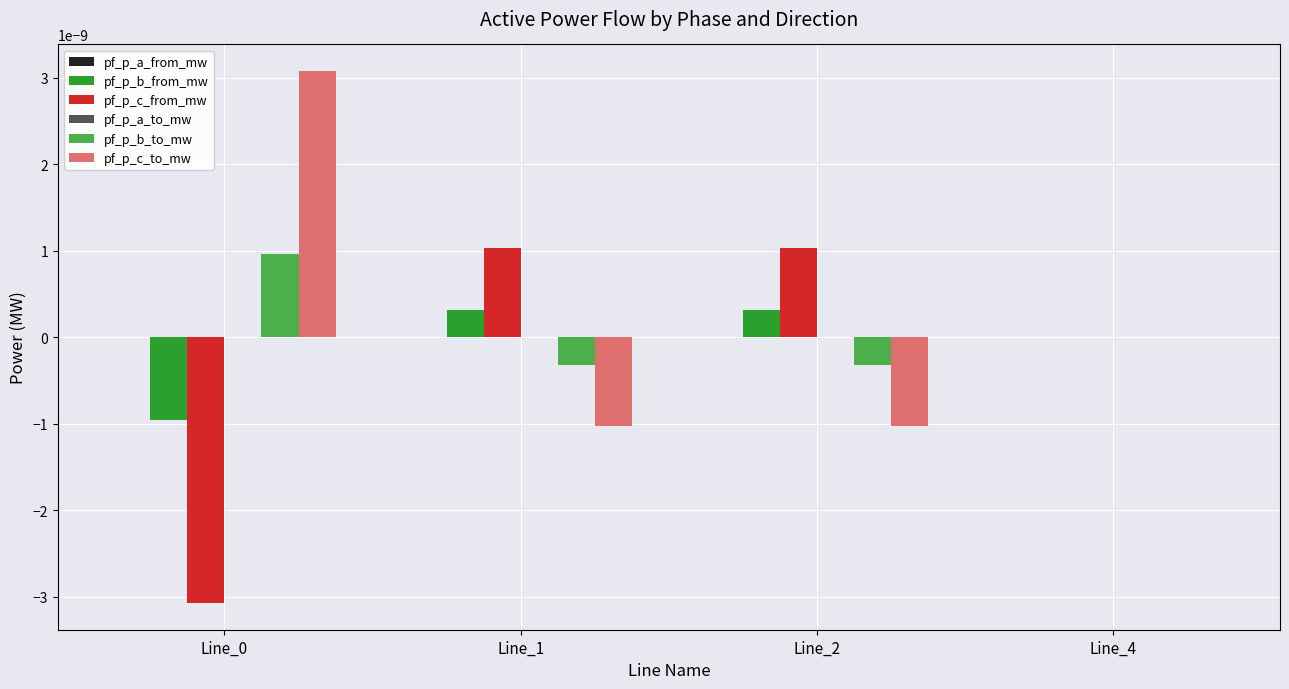

Is it true that pf_p_b_from_mw equals 0.0 at Line_1?

True